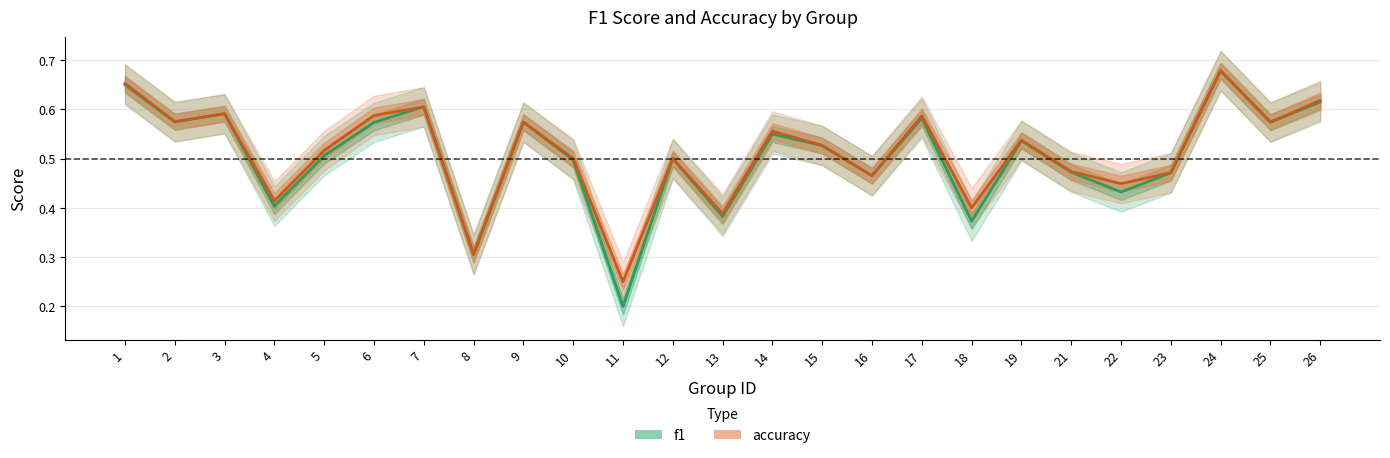

Which label corresponds to the largest value in the chart?

24